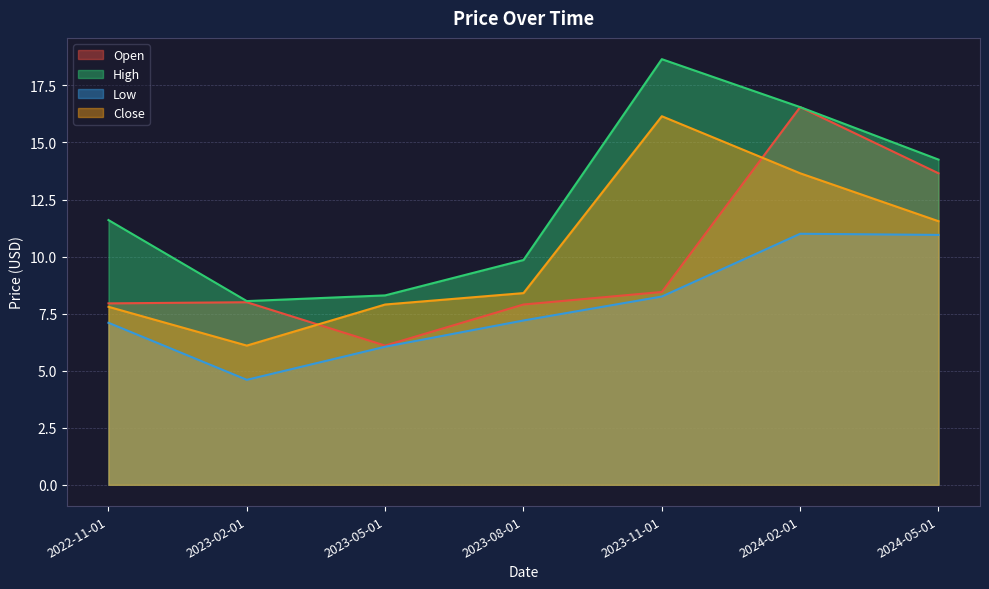

True or false: Open and Close intersect in this chart.

True